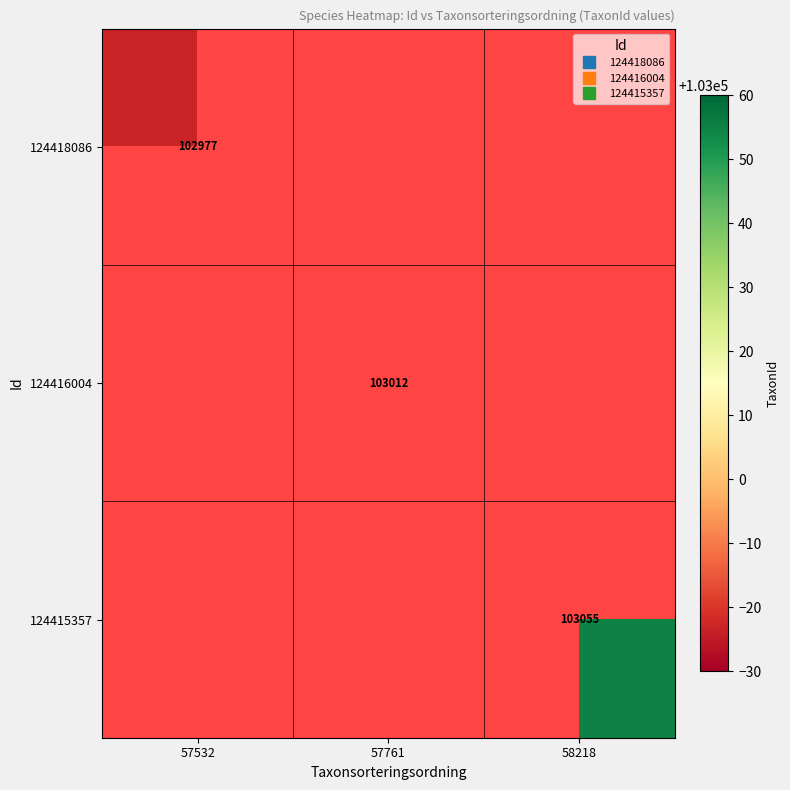

List the labels in order of 124415357 value, smallest first.

57532, 57761, 58218